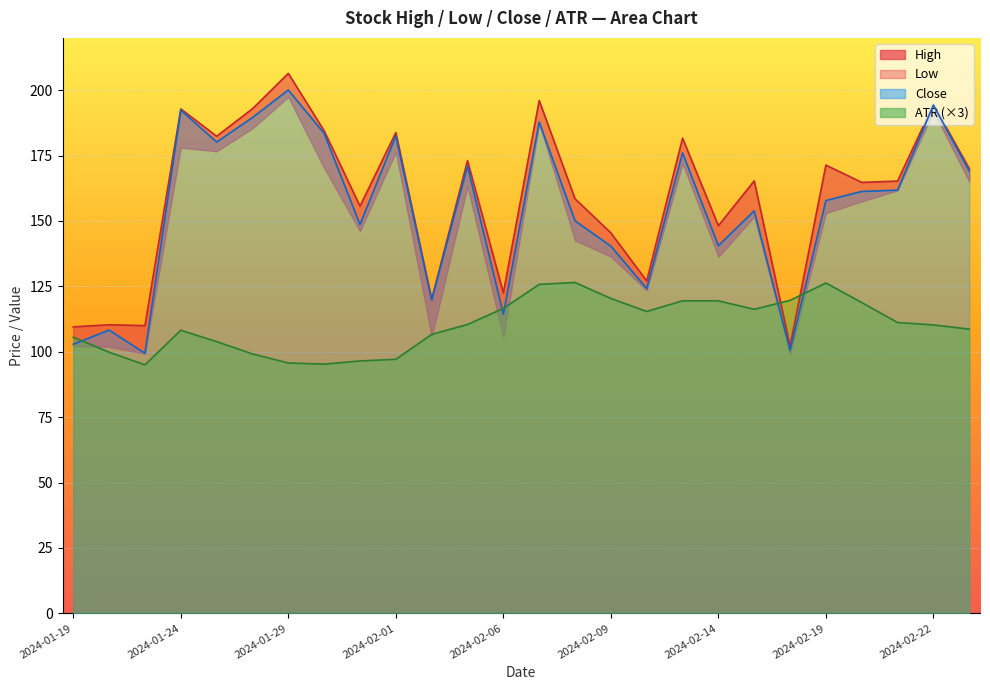

At which label does High reach its minimum?

2024-02-16